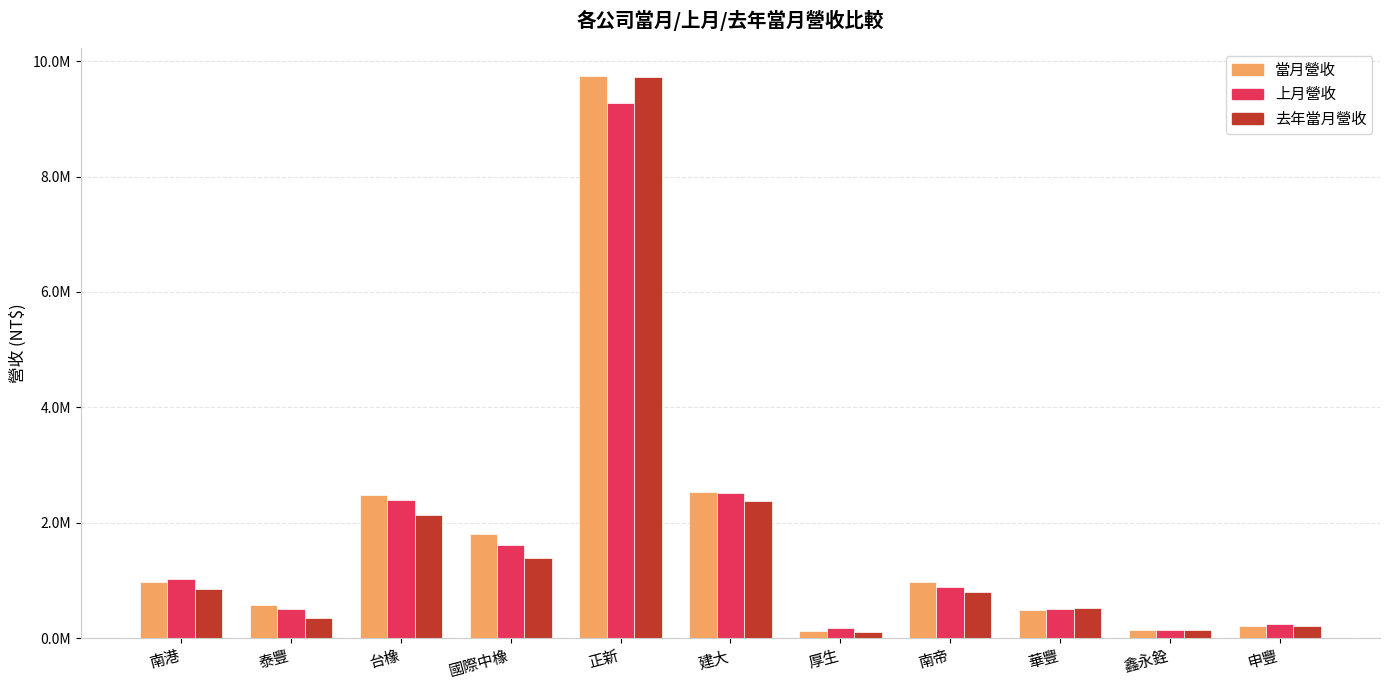

What is the average value of the 當月營收 series?

1823839